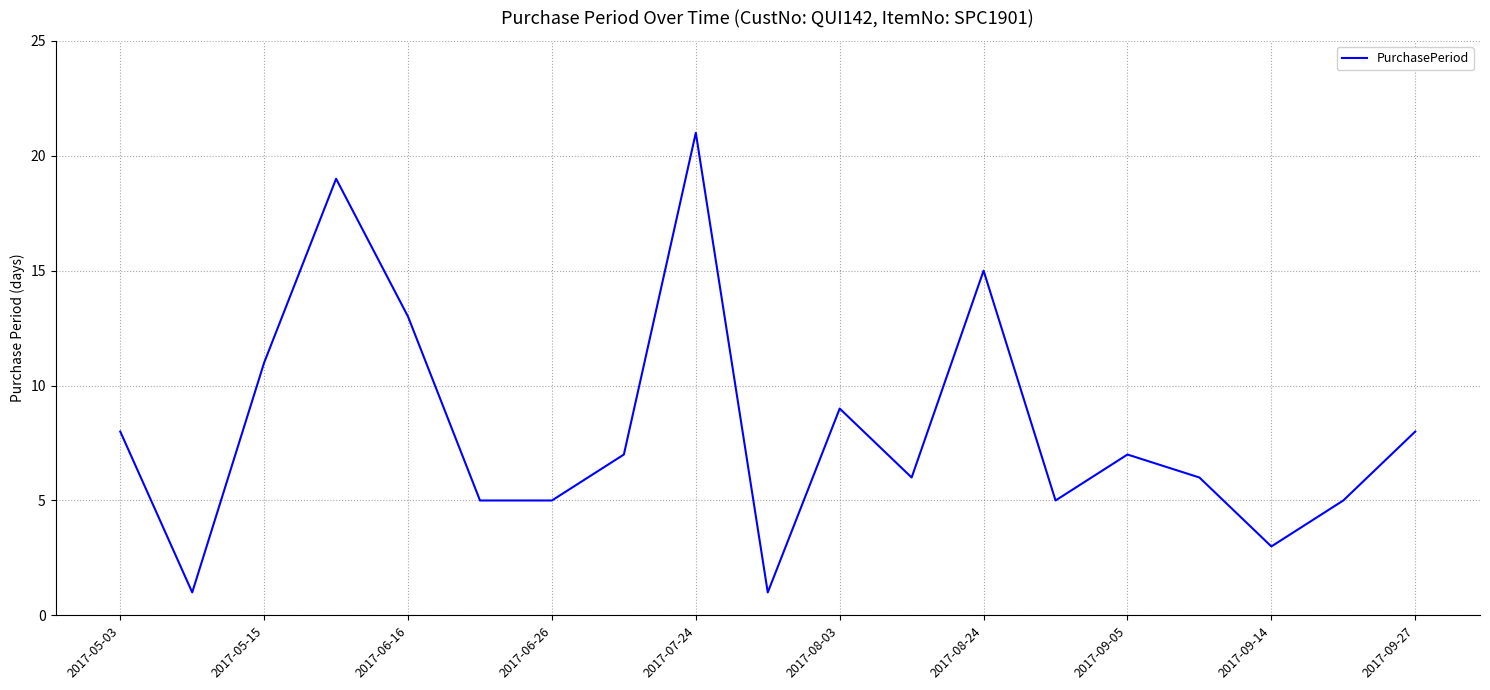

What is the difference between the maximum and minimum values?

20